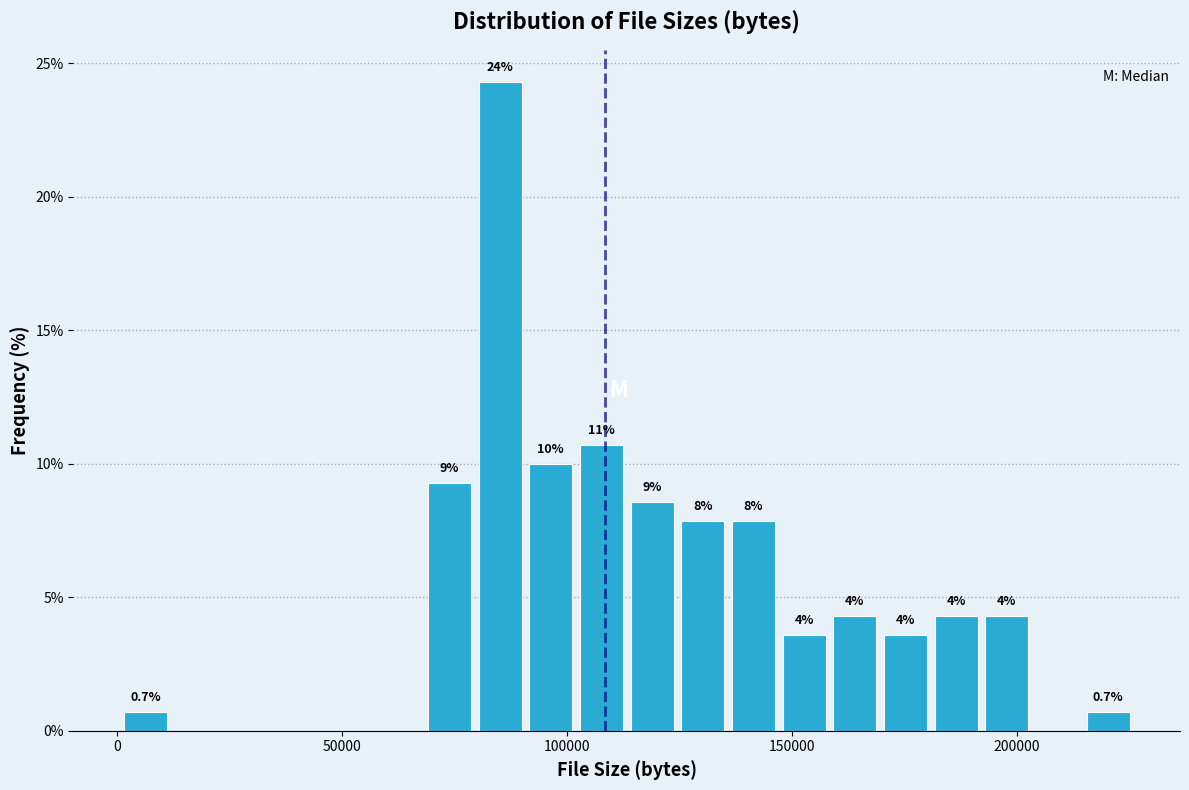

Read against the x-axis, roughly where is the centre of the tallest bar?

85000